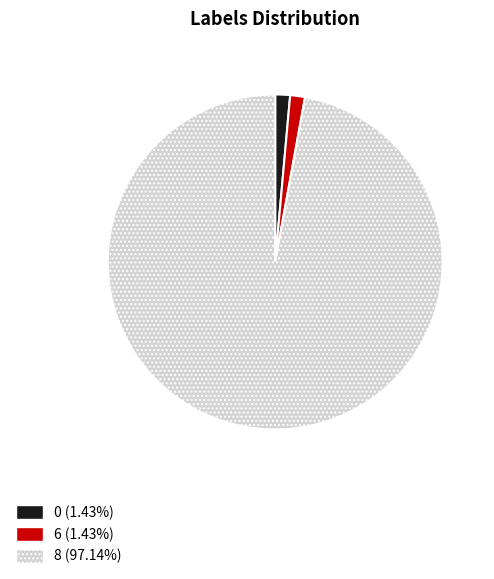

Is there a majority slice in this chart?

Yes